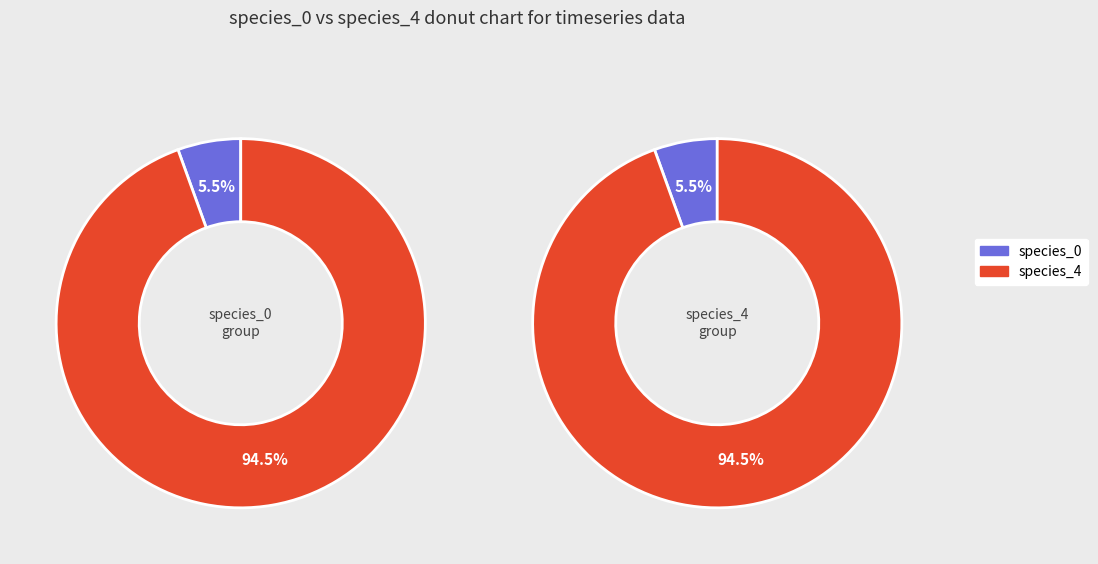

What percentage is the 7 slice, to the nearest percent?

6%